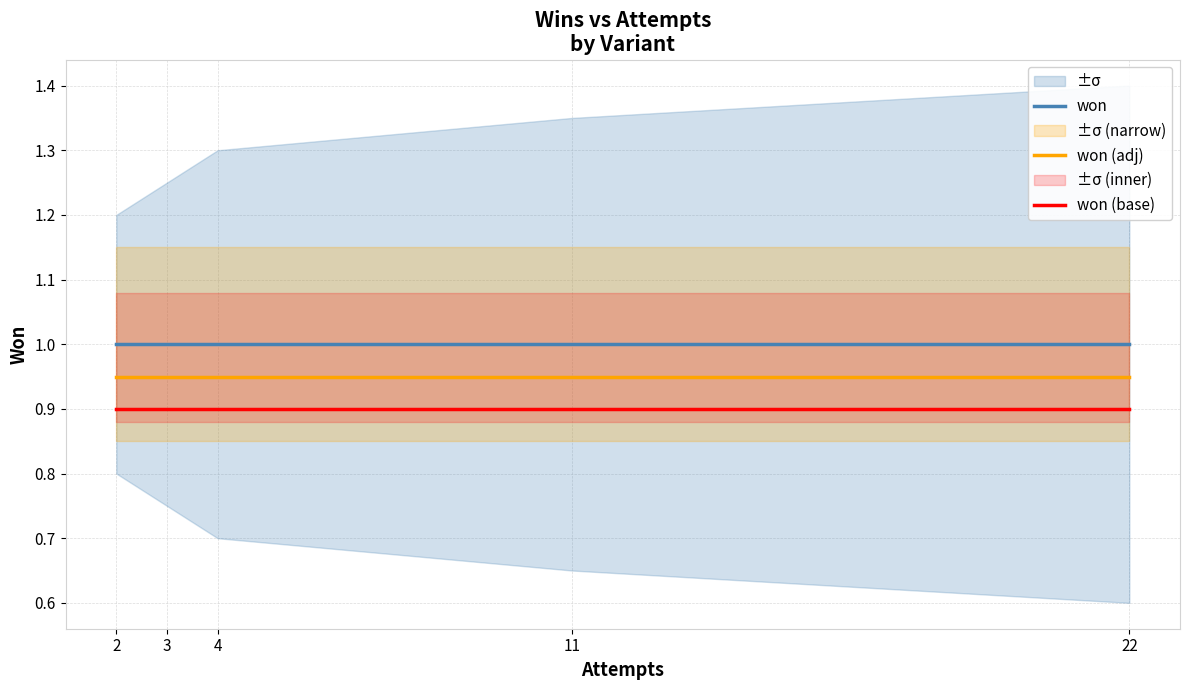

How many series are shown in this chart?

3